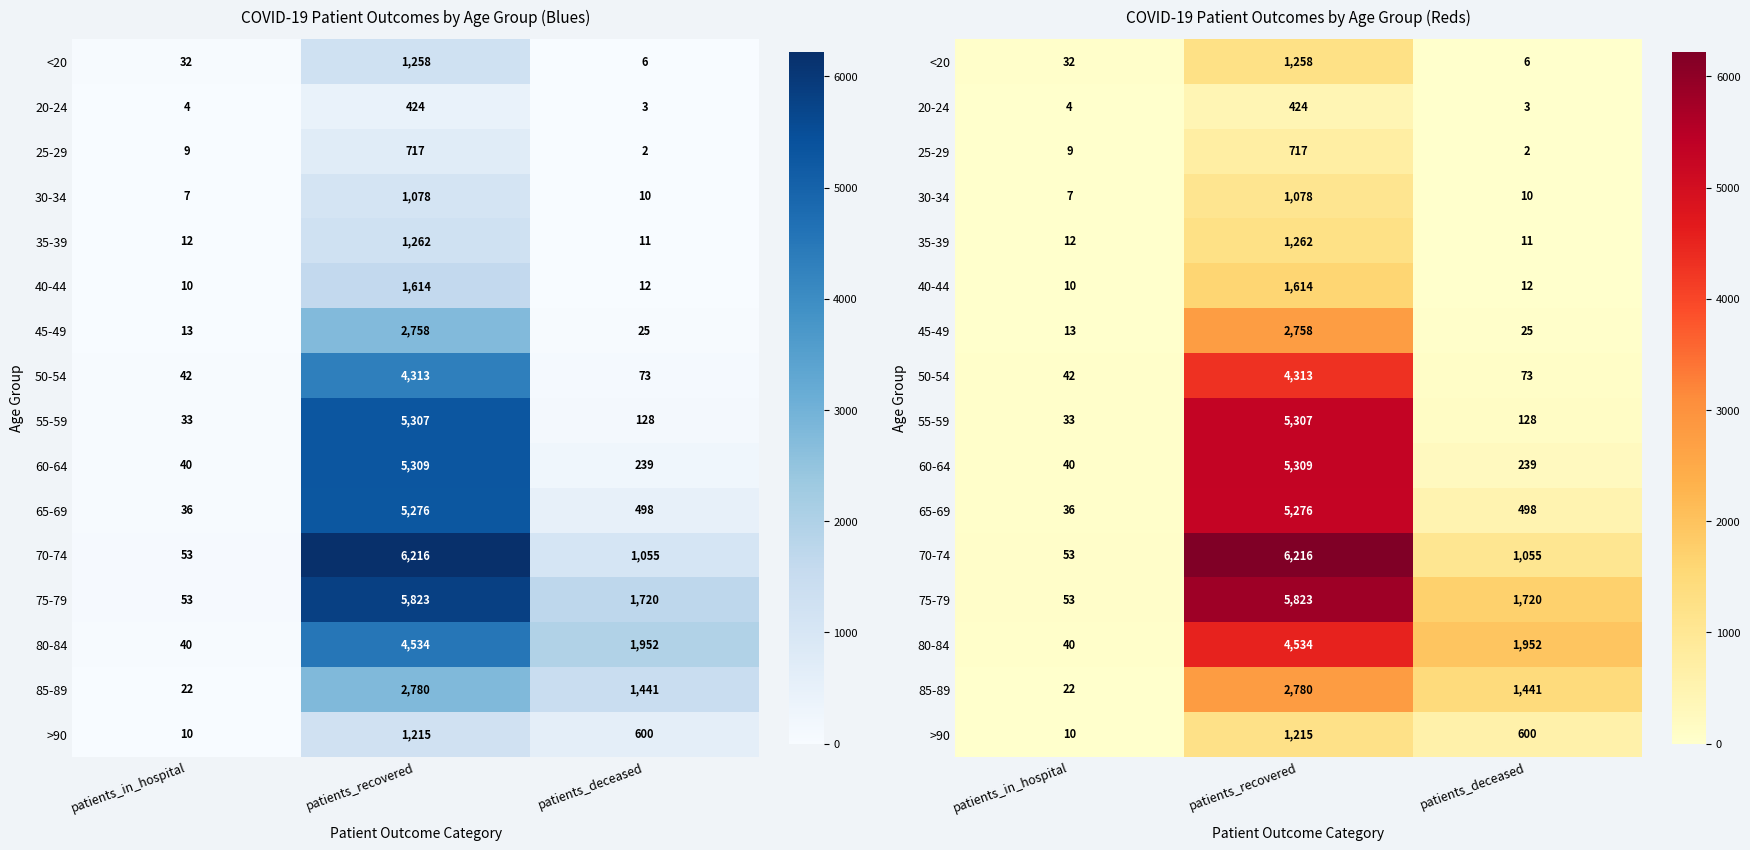

Count the >90 values in the range 10 to 1215.

3